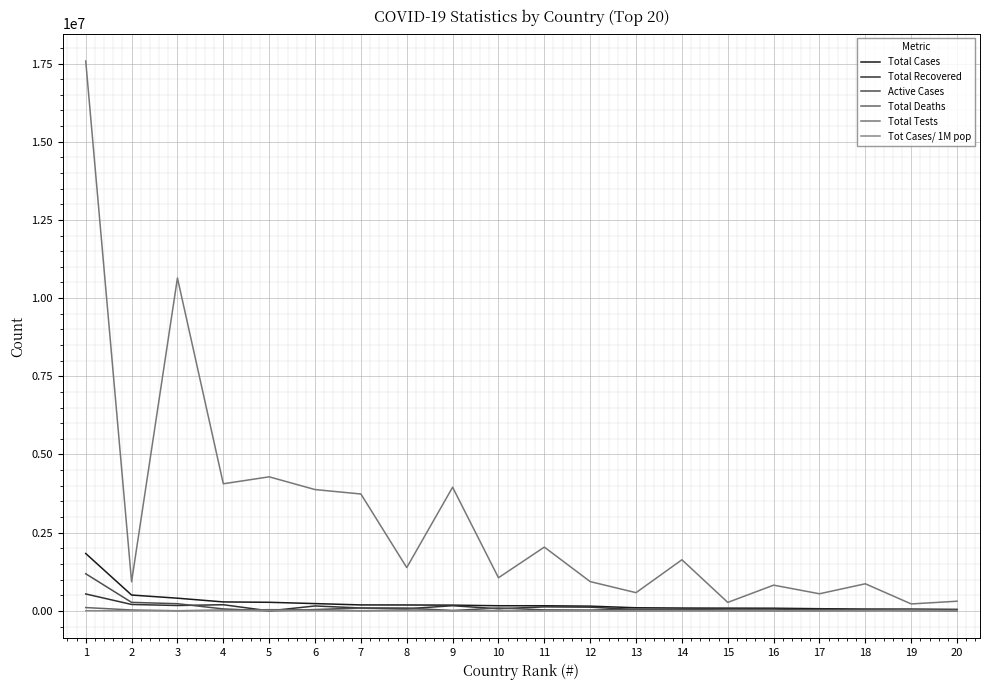

Is the value of Tot Cases/ 1M pop at 2 greater than the value of Active Cases at 17?

No